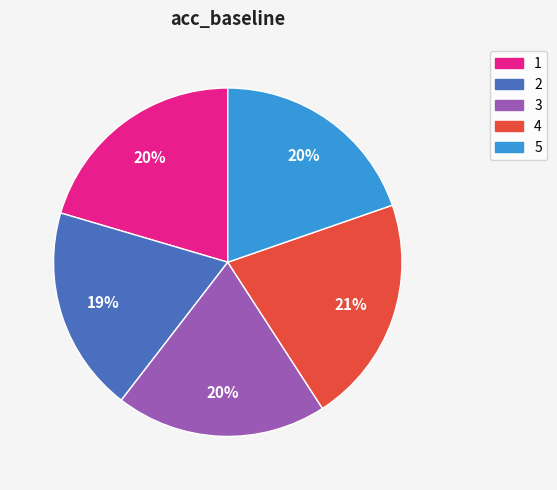

Is it true that 5 is 8% of the pie?

False